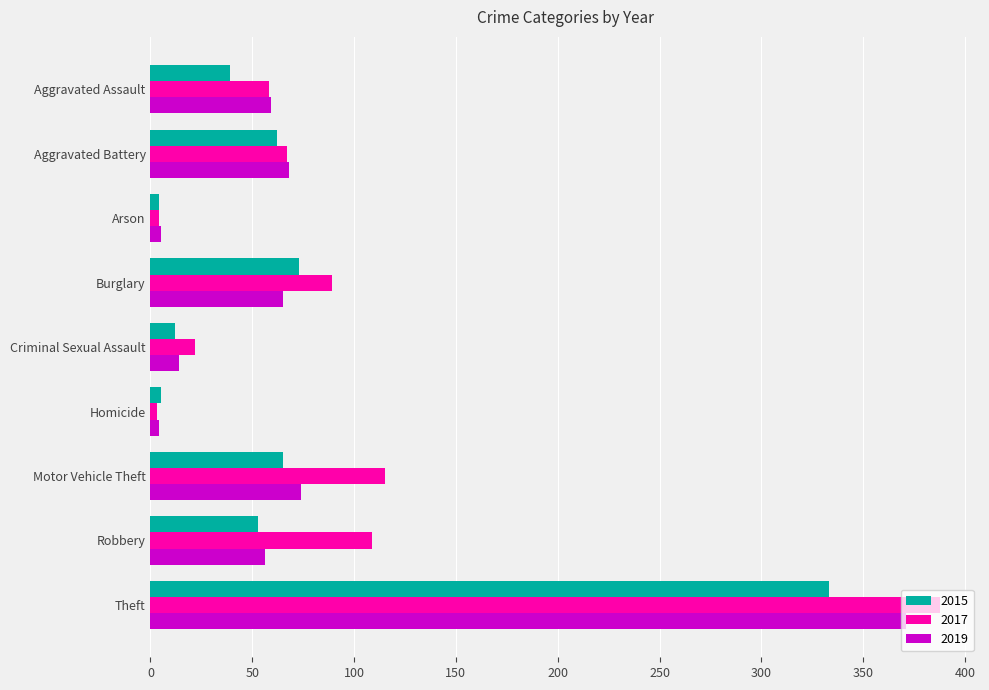

What is the spread (max minus min) of values at Burglary?

24